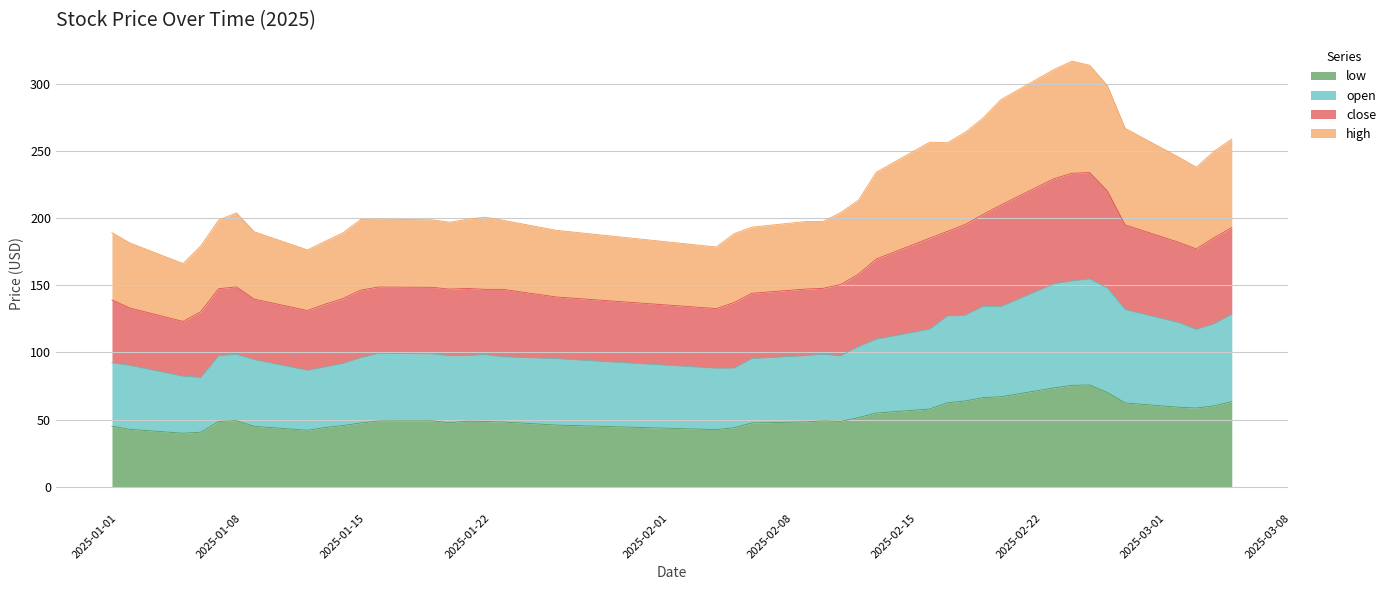

Is it true that low equals 83.2 at 2025-01-22?

False